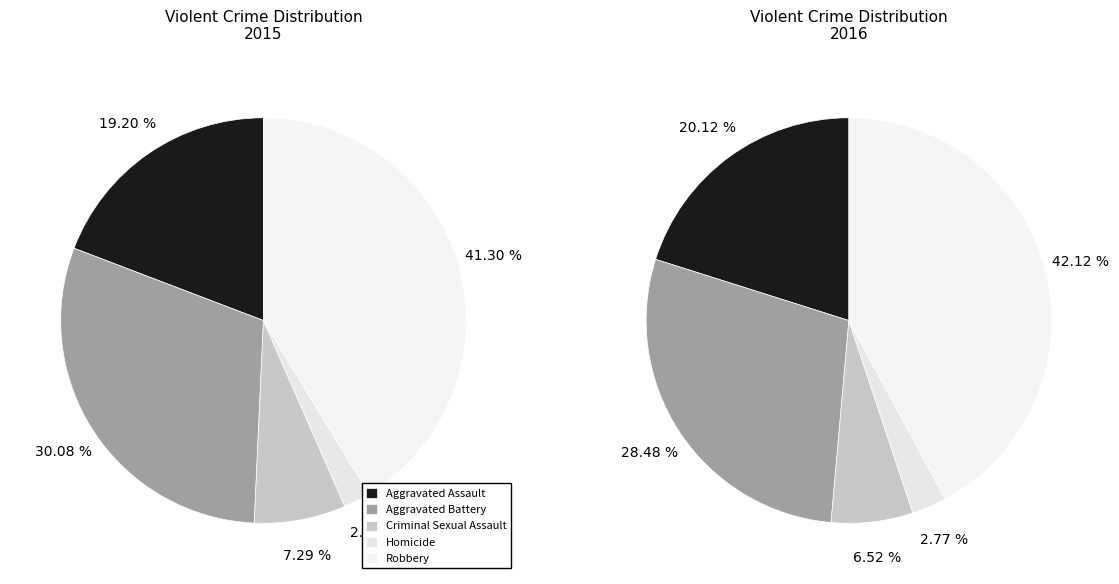

Which slice is the largest?

4